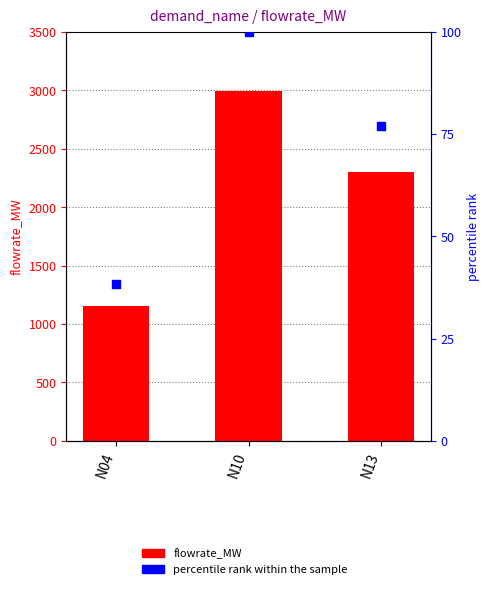

What is the total value across all series at N04?

1189.0